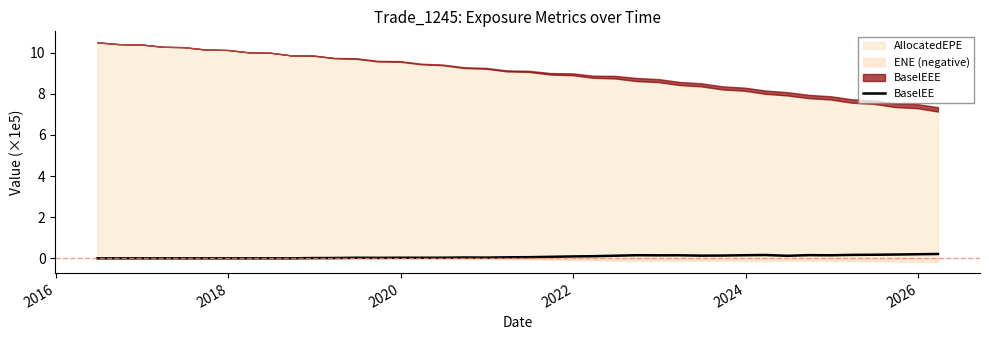

How many categories are shown in the chart?

40